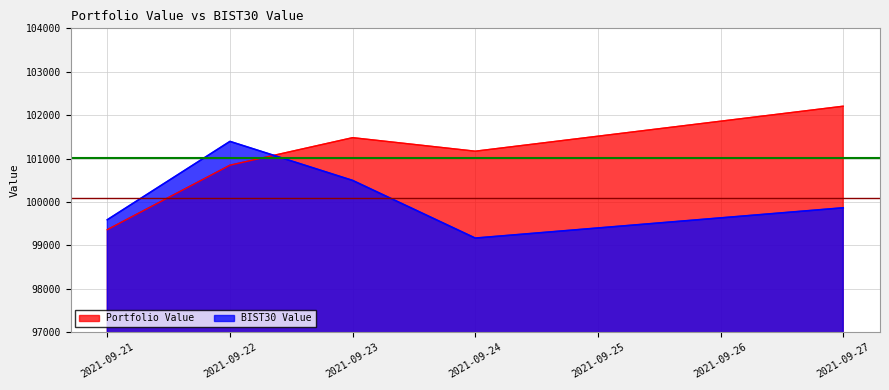

At which label does BIST30 Value reach its peak?

2021-09-22